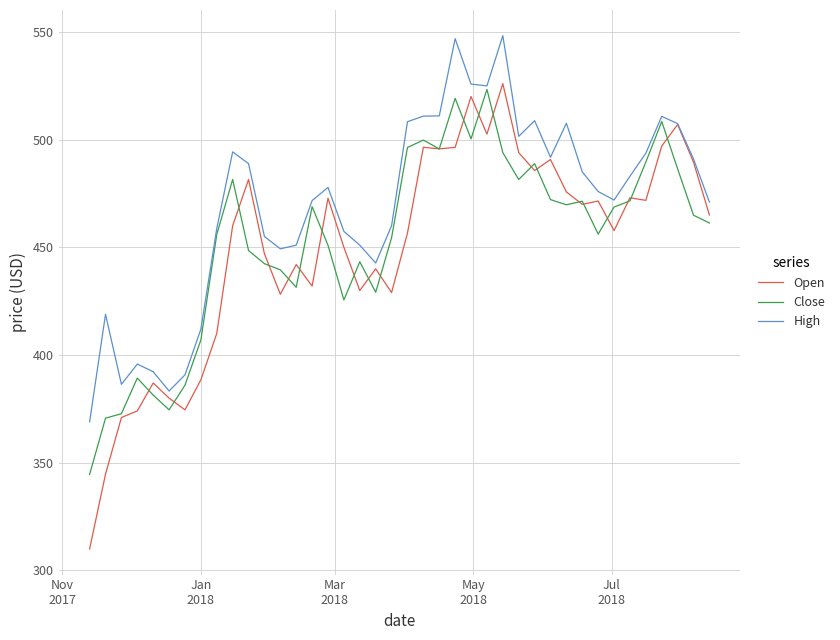

Which series has the largest total across all categories?

High